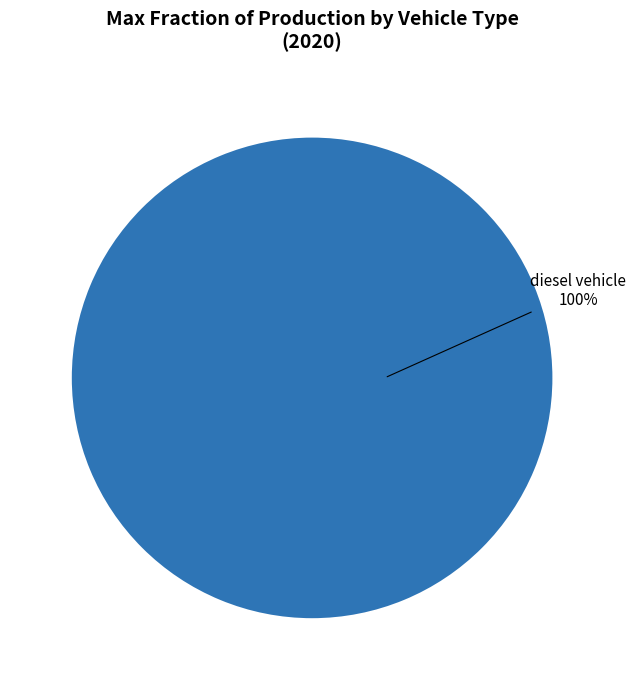

Is there any slice that represents more than half of the pie?

Yes